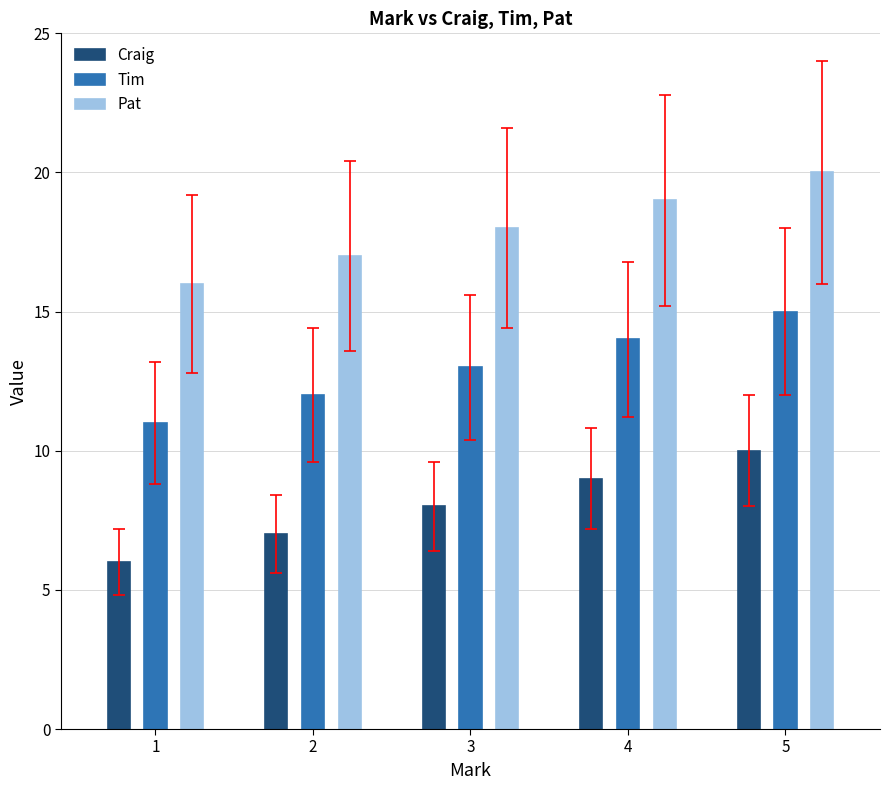

What is the difference between the Craig values at 4 and 2?

2